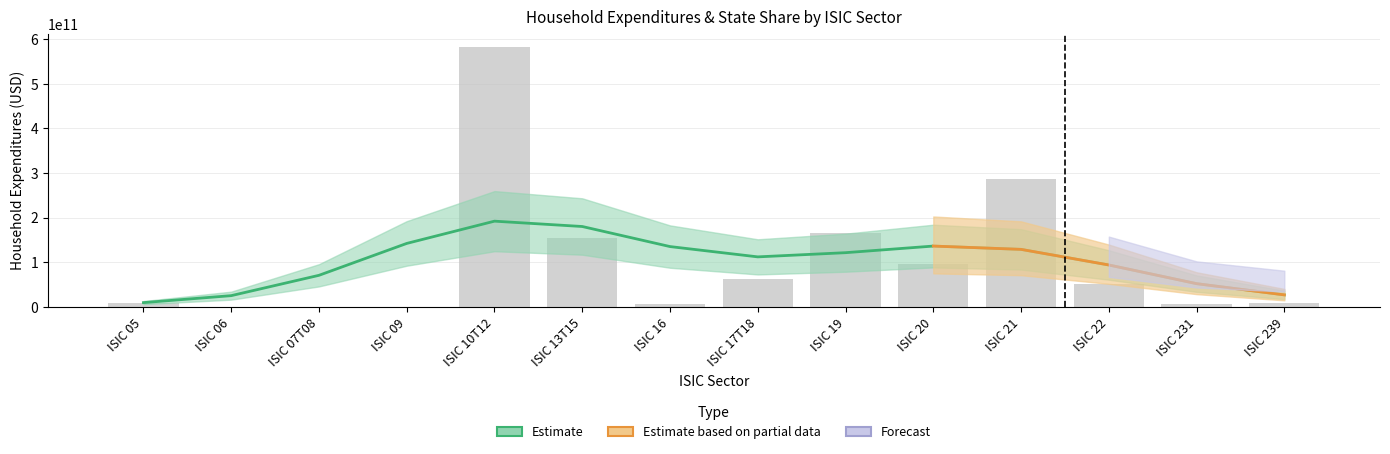

Rank the categories by value from lowest to highest.

ISIC 06, ISIC 09, ISIC 07T08, ISIC 231, ISIC 16, ISIC 239, ISIC 05, ISIC 22, ISIC 17T18, ISIC 20, ISIC 13T15, ISIC 19, ISIC 21, ISIC 10T12